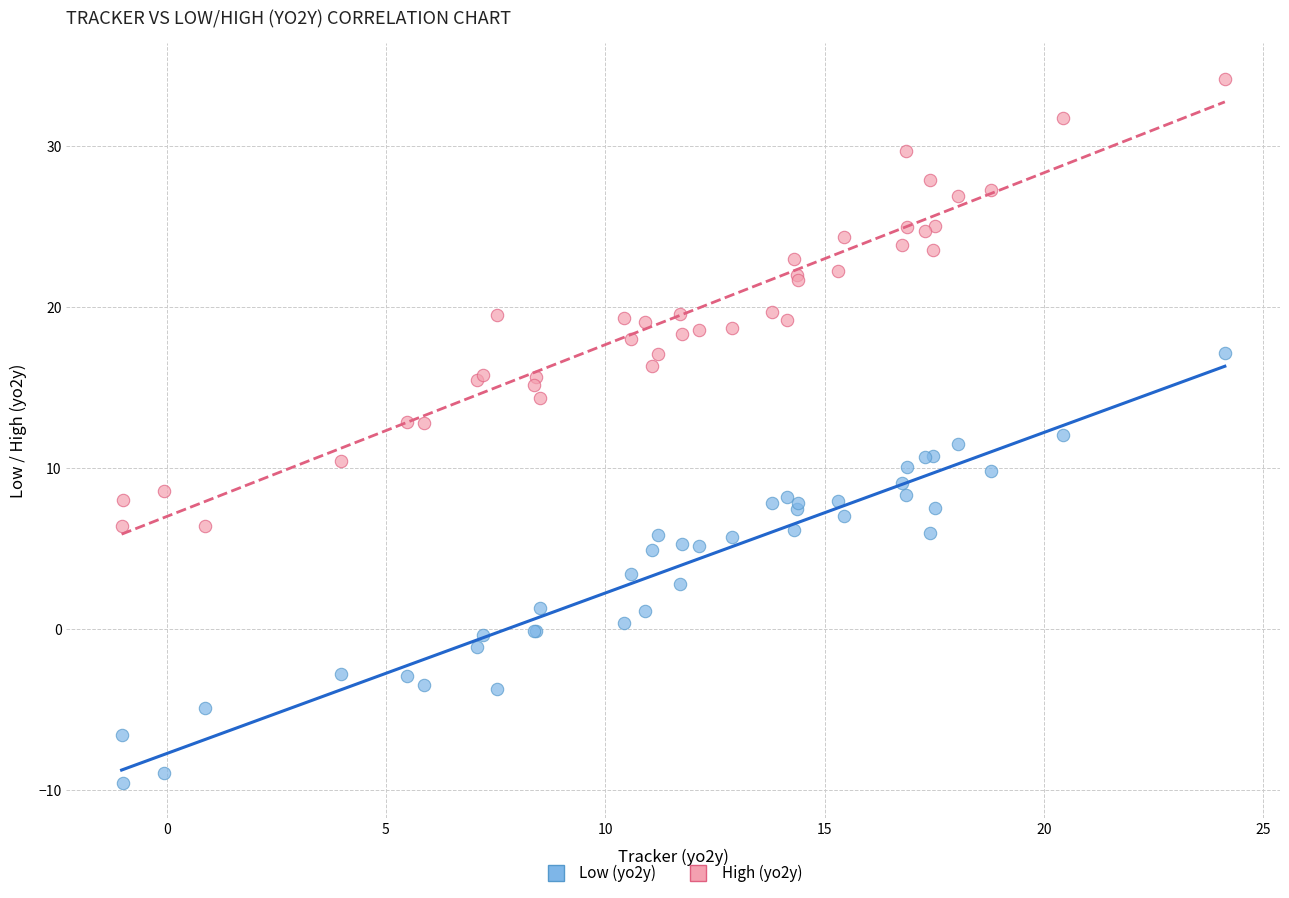

Which series contains the highest Y value?

High (yo2y)